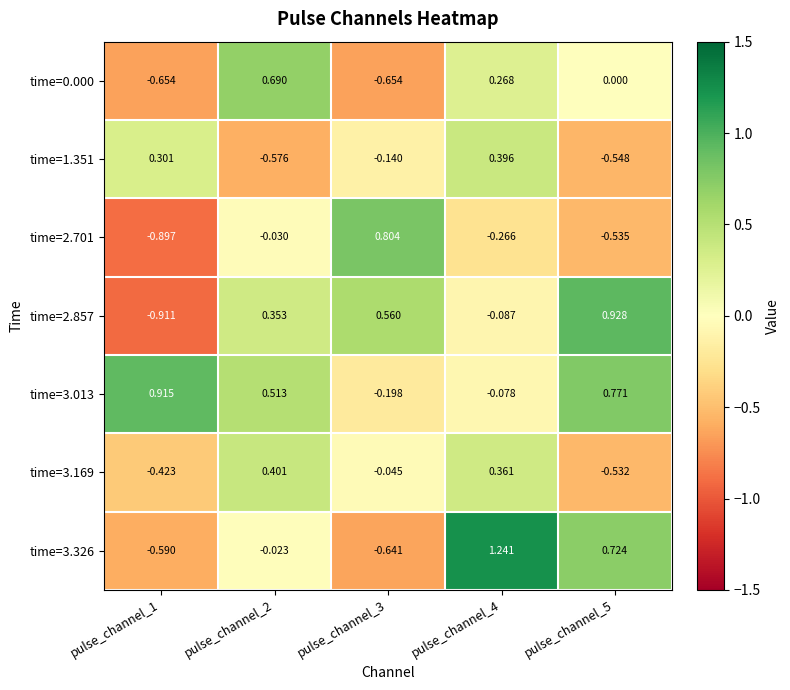

Which series has the widest spread of values?

time=3.326